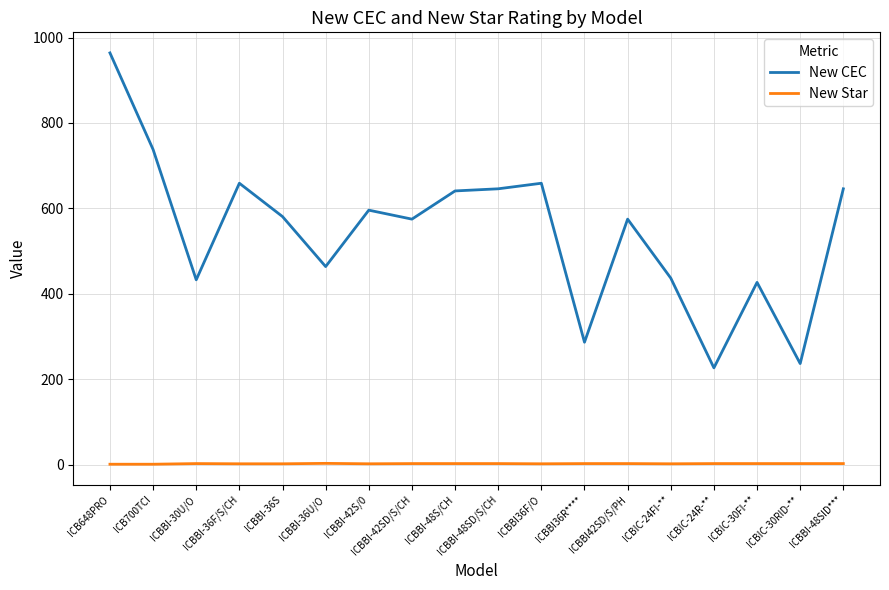

What is the maximum value for New Star?

3.5